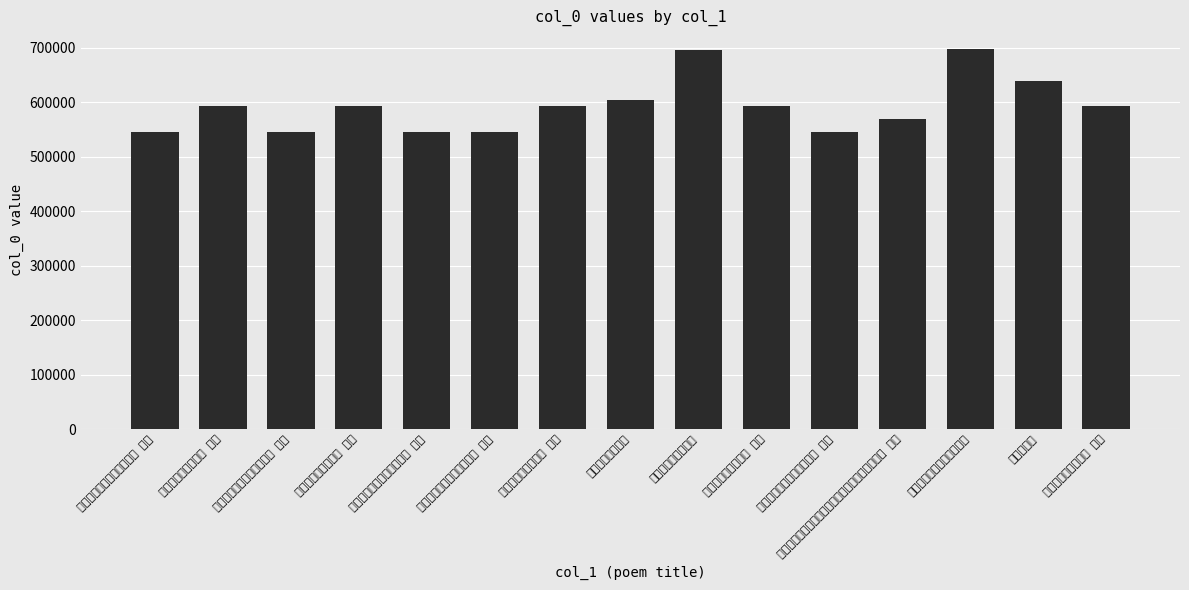

Which label corresponds to the smallest value in the chart?

送王次公观察视学关中六首 其二